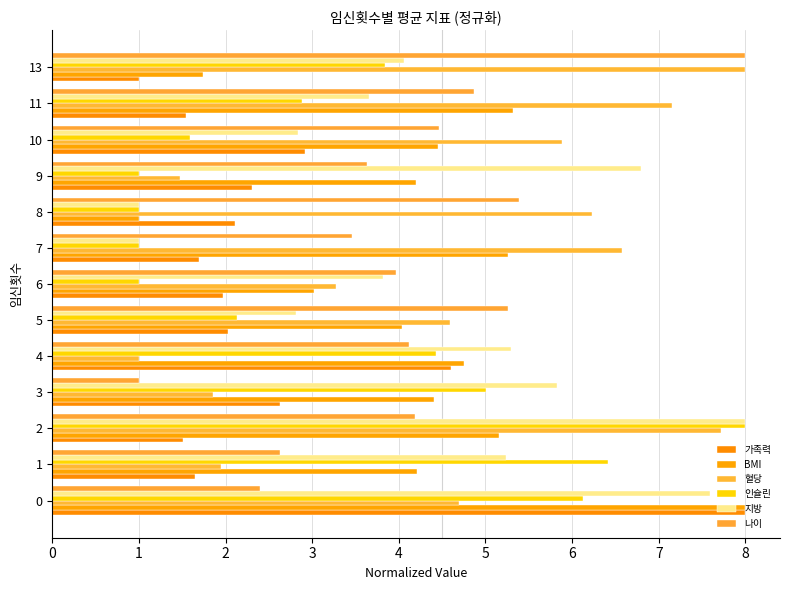

At which label is BMI closest to 4?

5